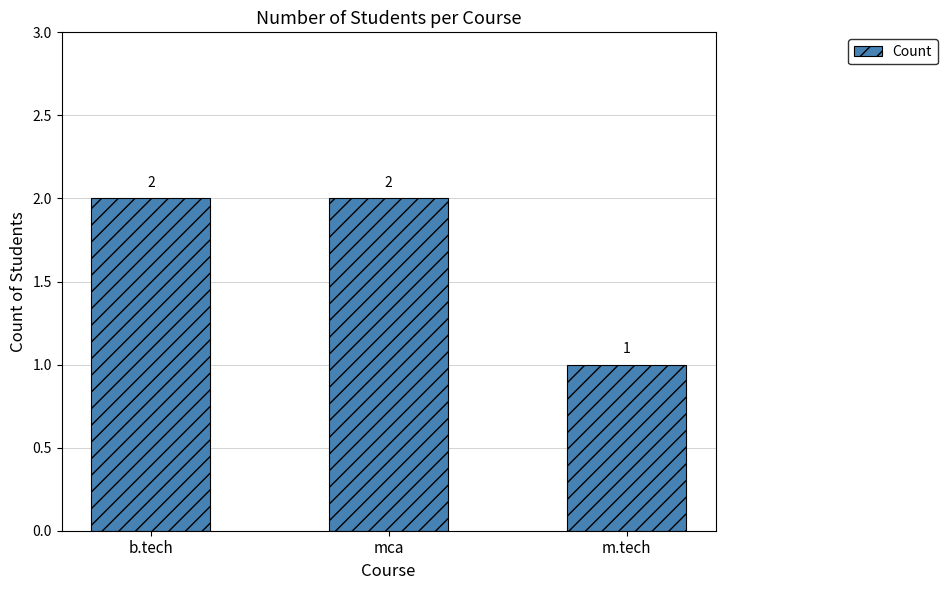

What is the difference between the maximum and minimum values?

1